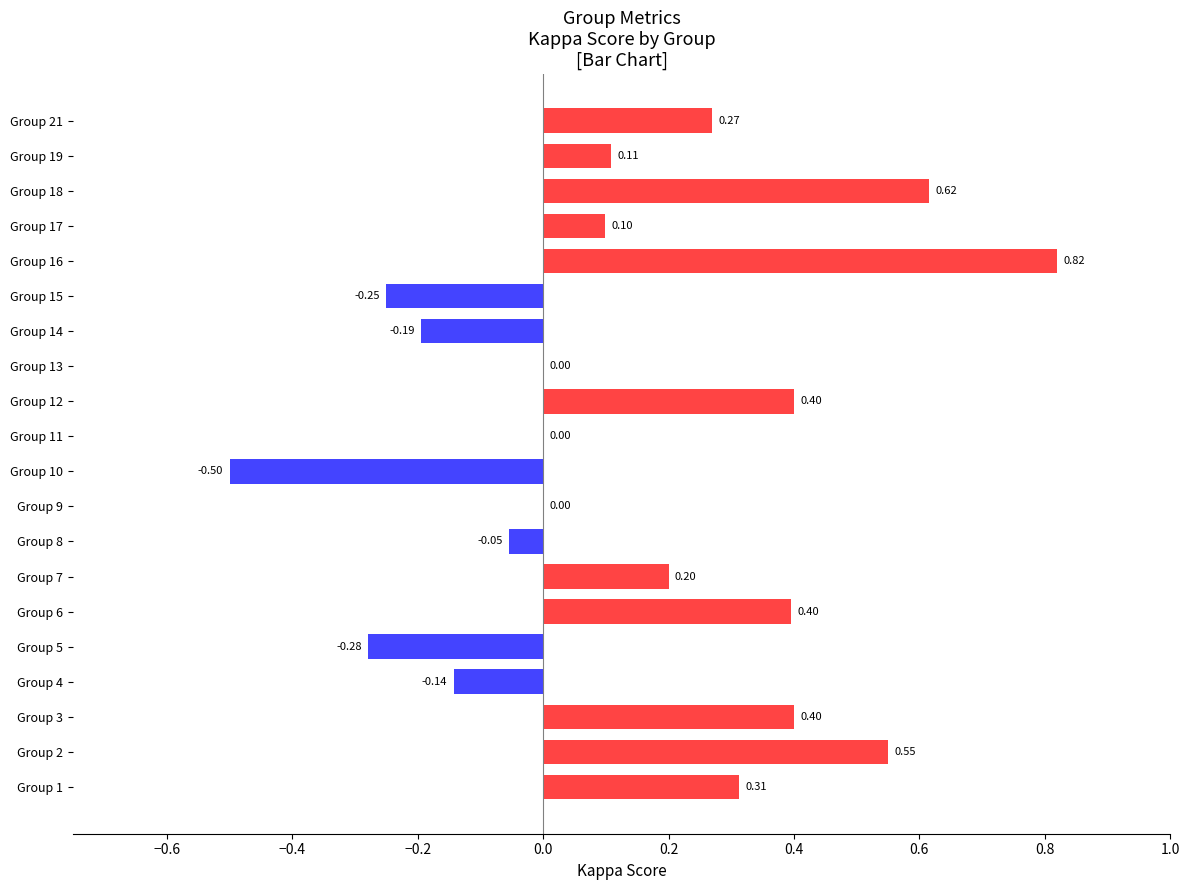

What is the change in value from Group 11 to Group 12?

+0.4